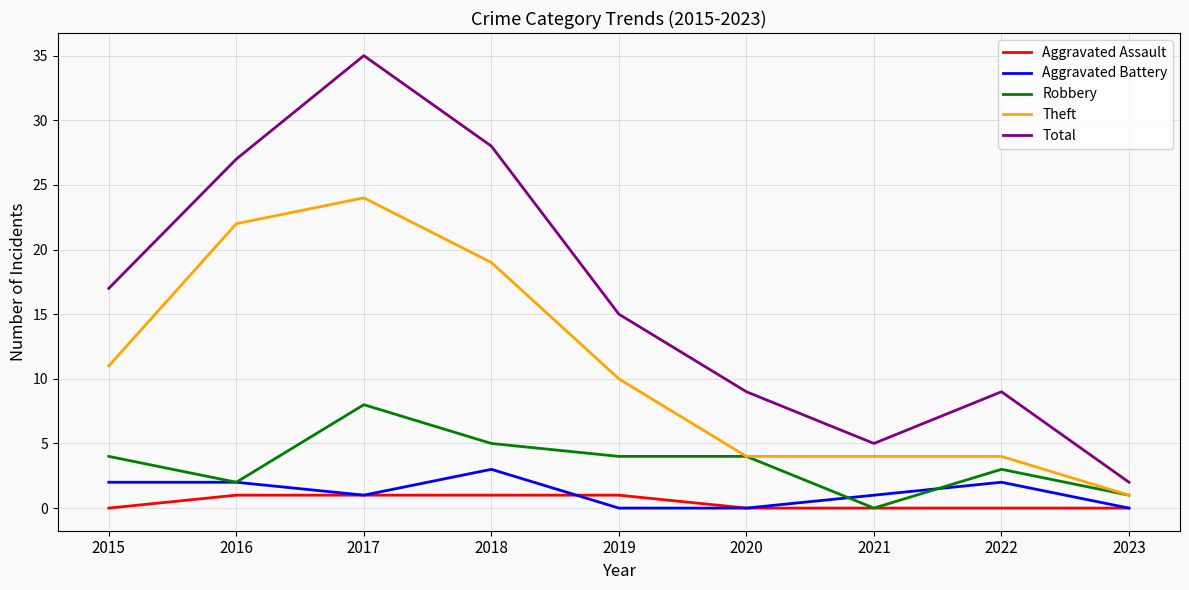

Which series has the widest spread of values?

Total